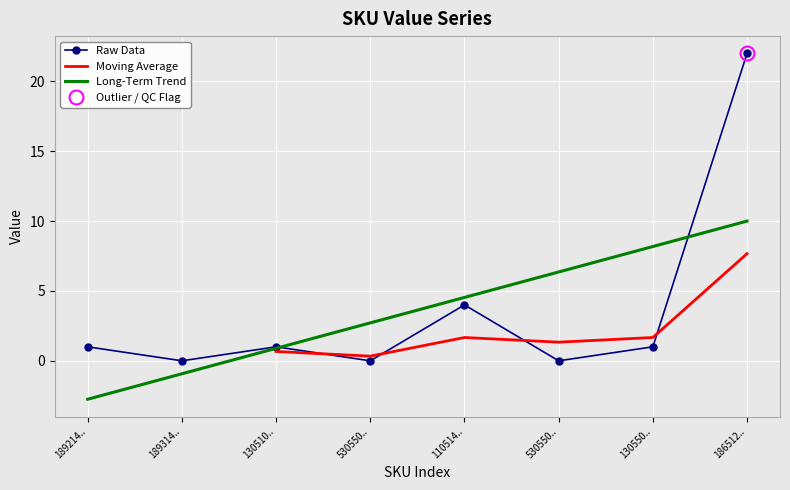

Reading left to right, extract all data points from this chart.

189214..=1	189314..=0	130510..=1	530550..=0	110514..=4	530550..=0	130550..=1	186512..=22